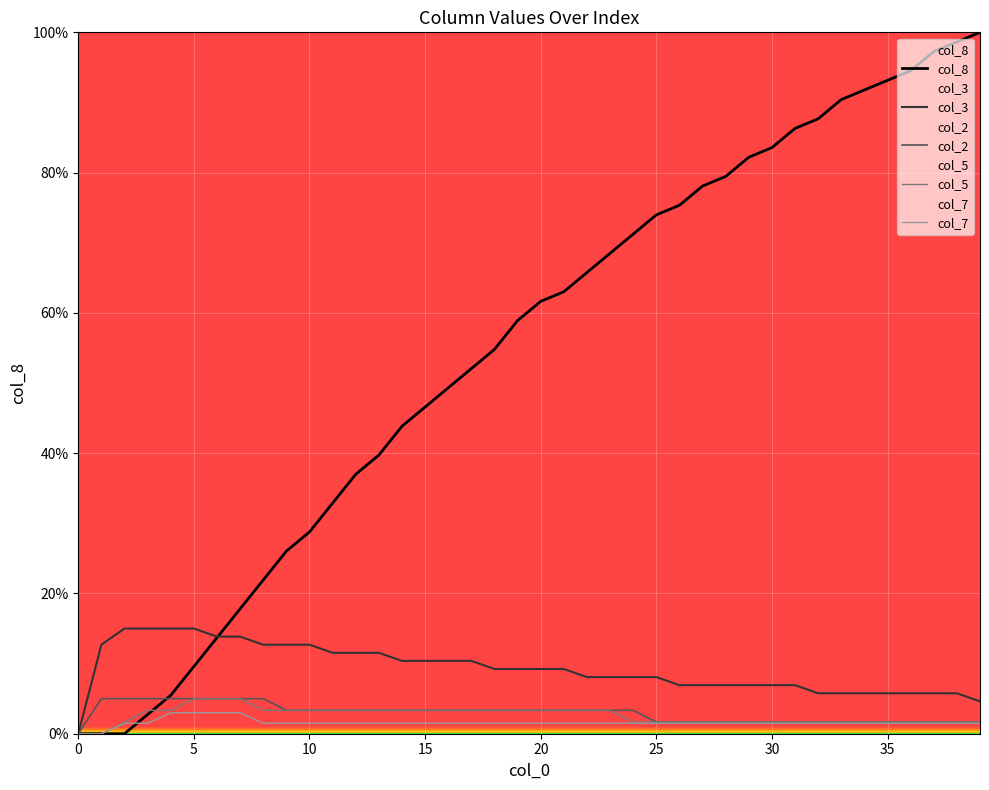

Does the chart display data point markers on the line(s)?

No